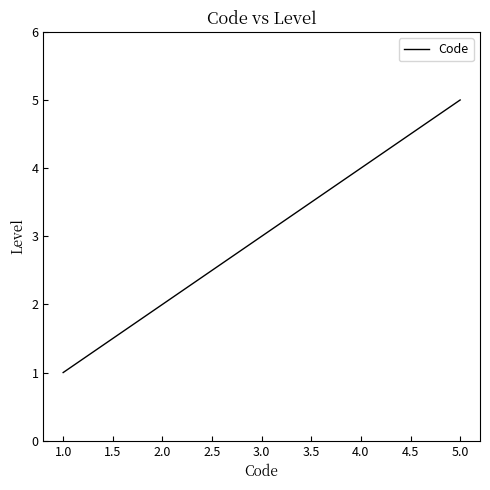

What is the difference between the maximum and minimum values?

4